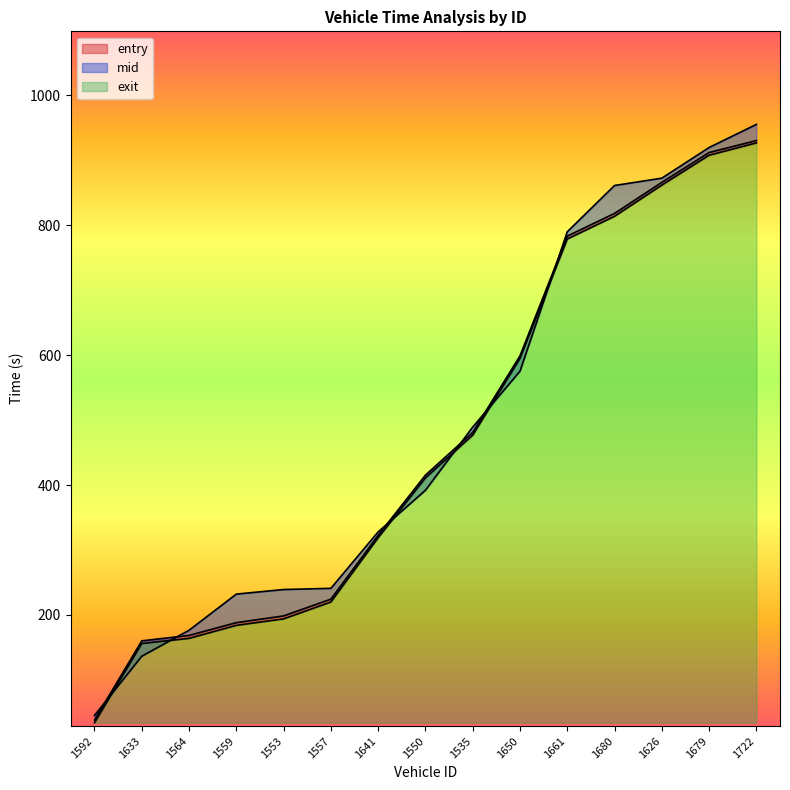

Which category has the highest value in the mid series?

1722